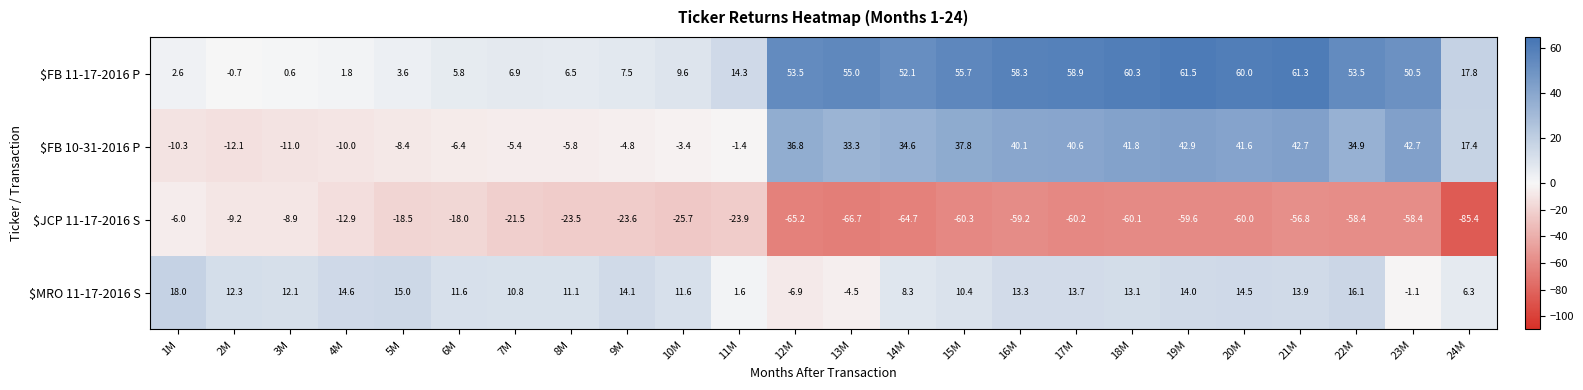

How many values in the $FB 10-31-2016 P series exceed 33?

12